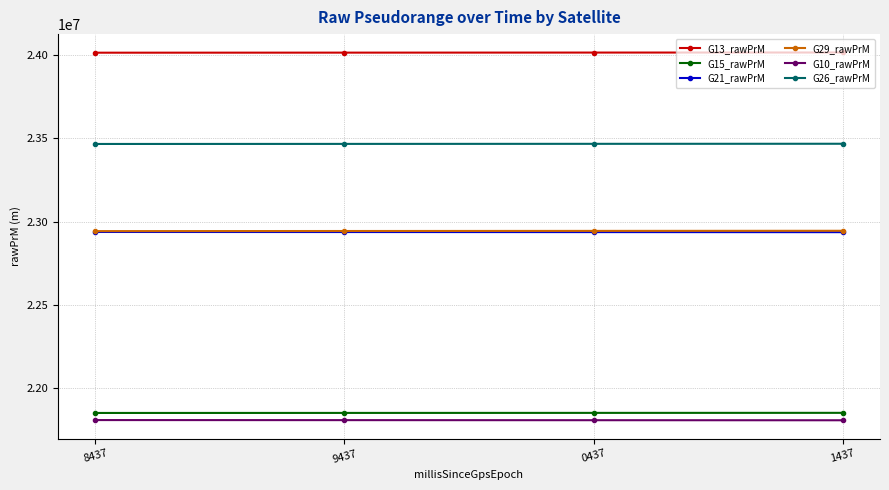

True or false: G21_rawPrM and G10_rawPrM cross at least once.

False